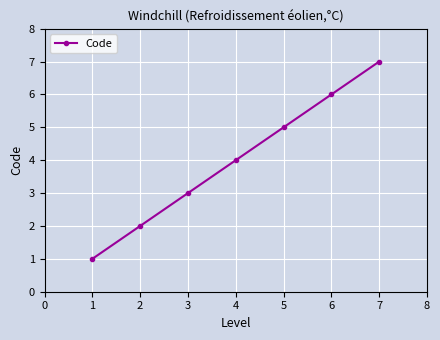

How many categories are shown in the chart?

7